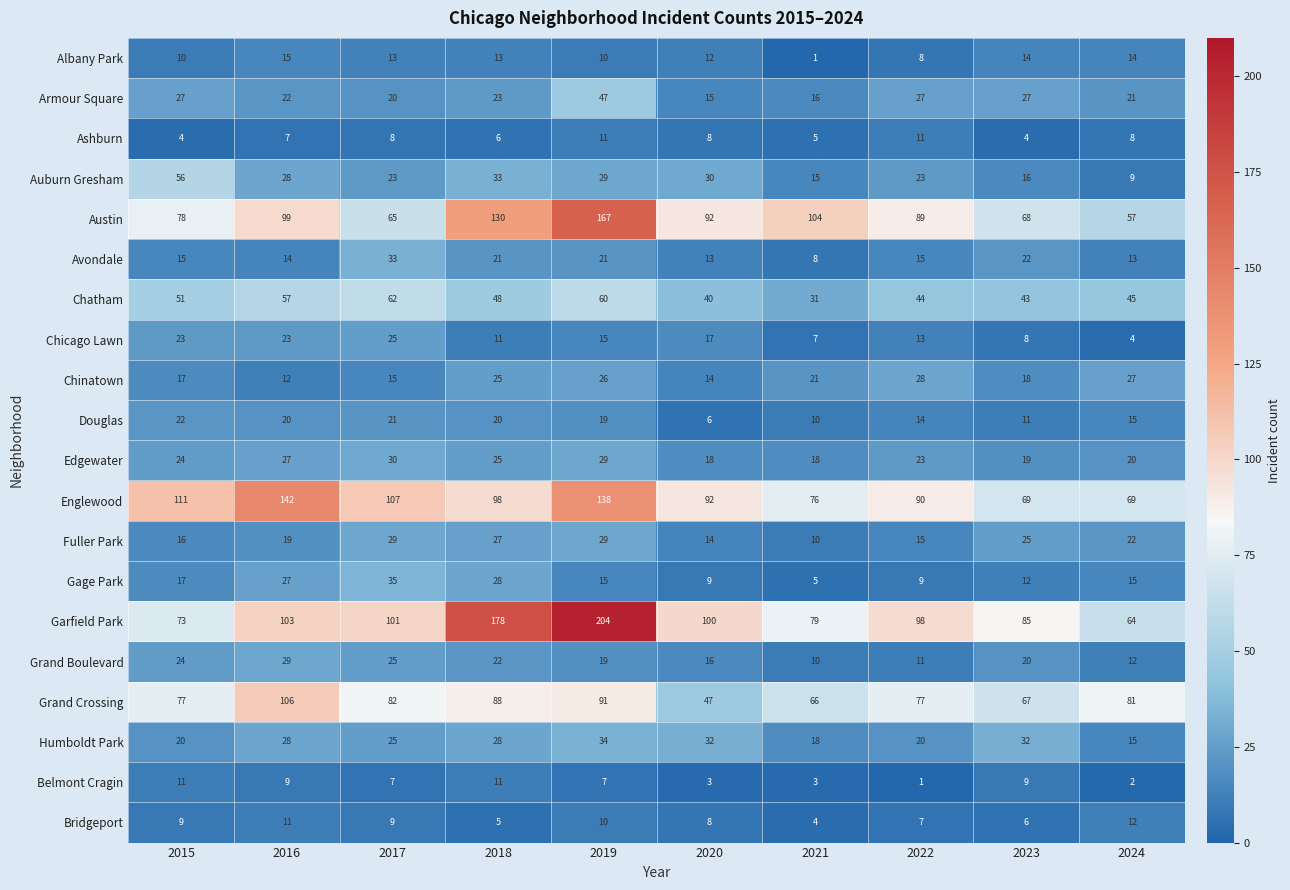

What is the spread (max minus min) of values at 2023?

81